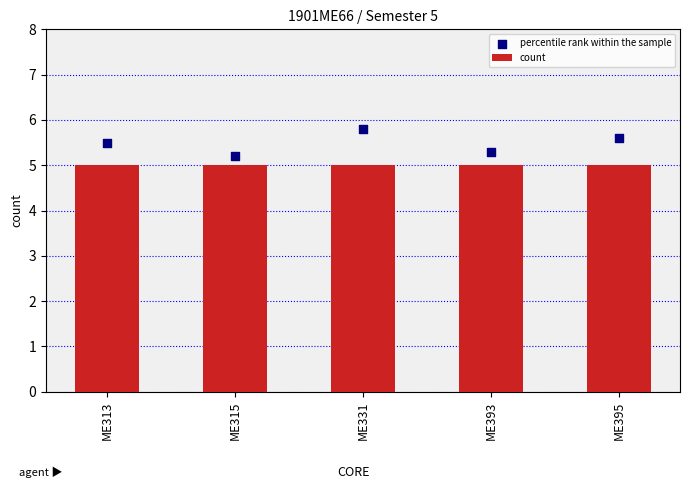

Is the value of count at ME313 greater than the value of percentile rank within the sample at ME313?

No